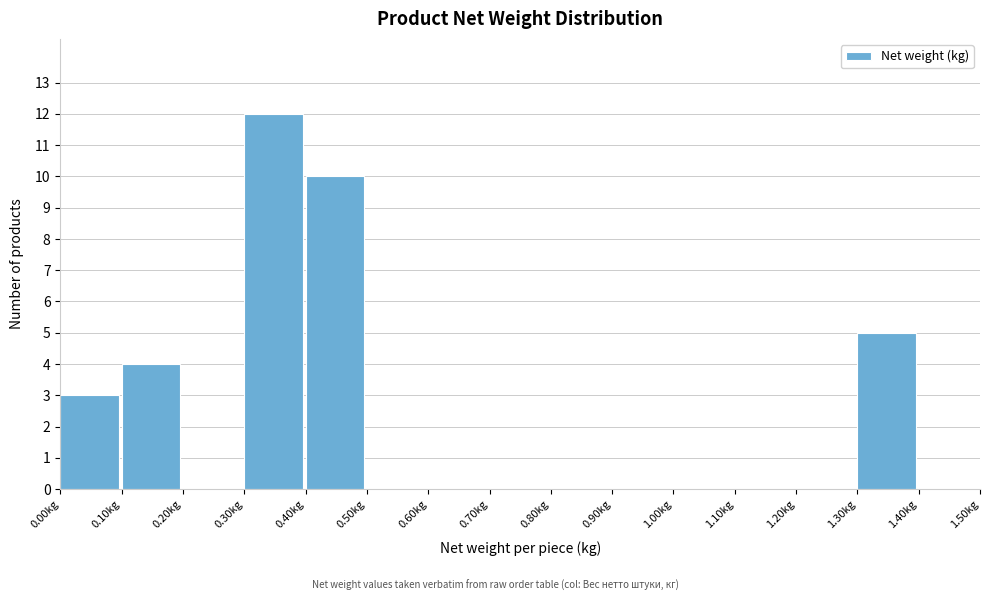

Over which range of the x-axis is the bar tallest?

0.3 to 0.4